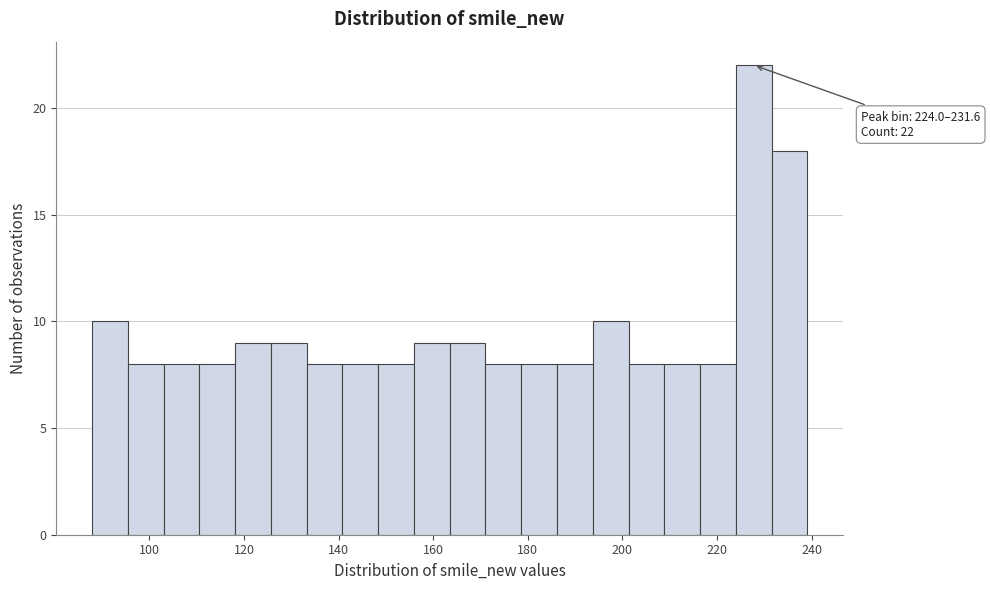

Around what value on the x-axis is the tallest bar? Give the approximate position of its centre, as read against the axis.

228